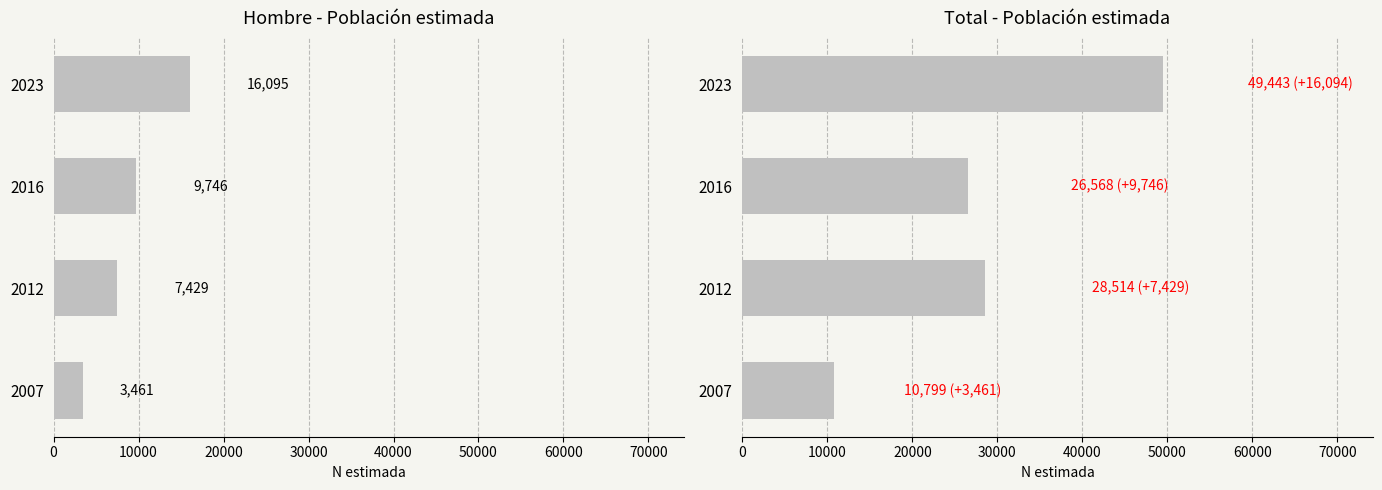

What is the value of the Hombre - N estimada bar at the 3rd from the left?

9746